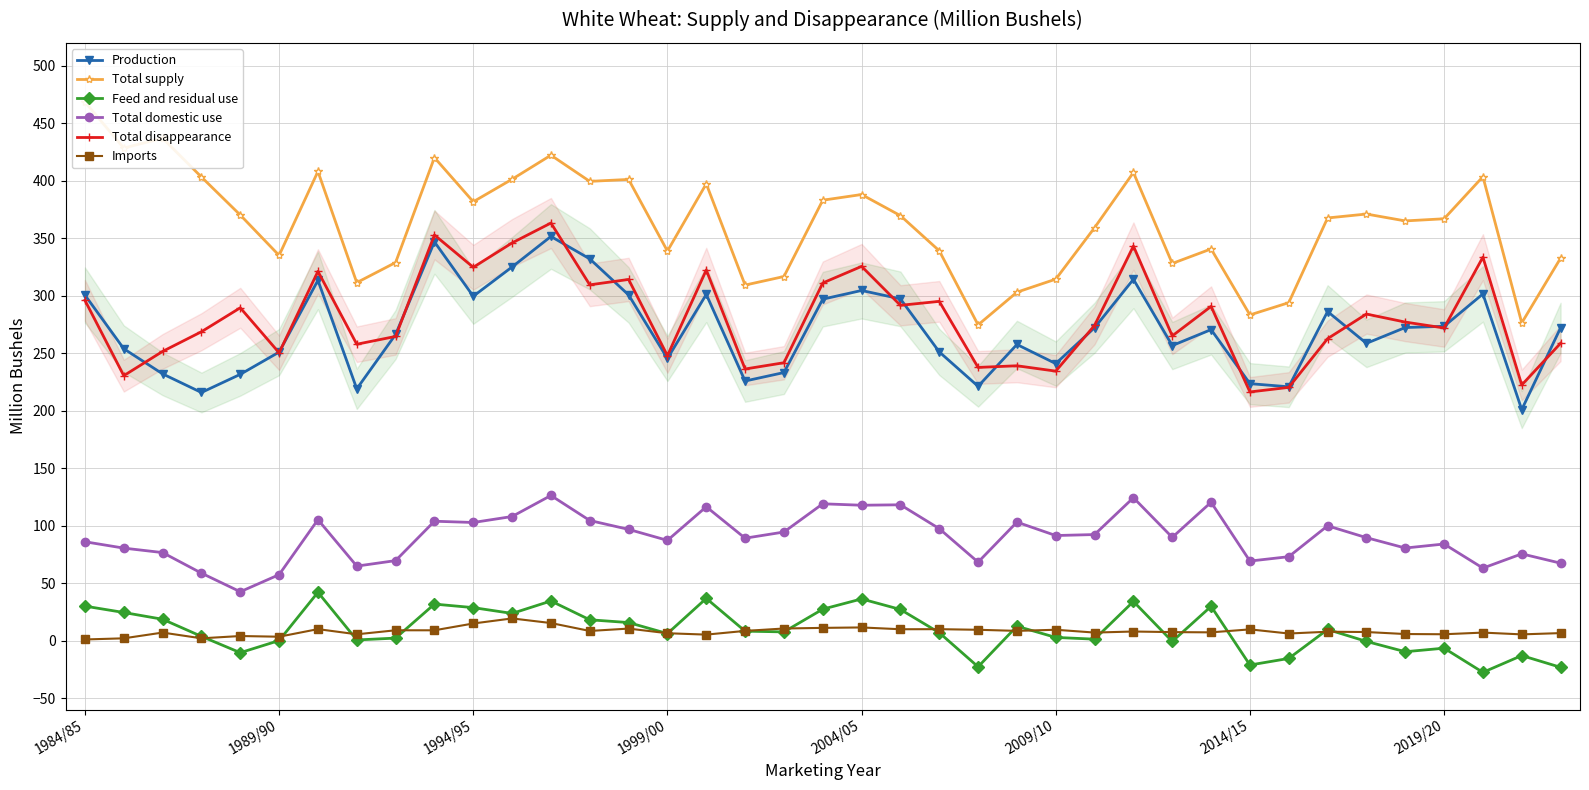

Where does the Production series first go above 270?

1984/85